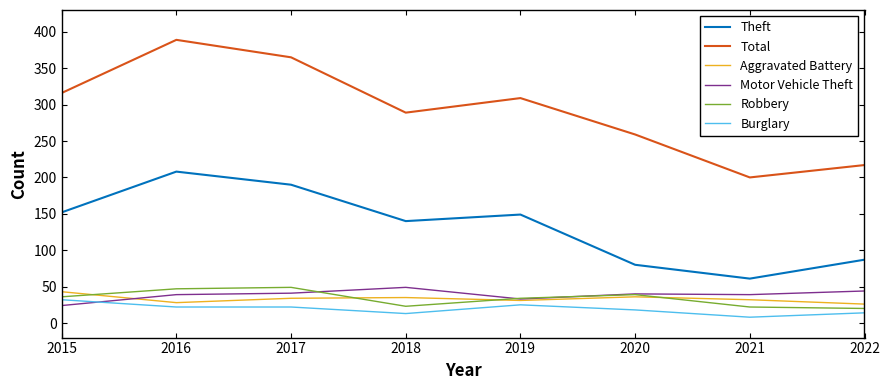

True or false: Robbery has a value of 34 at 2019.

True